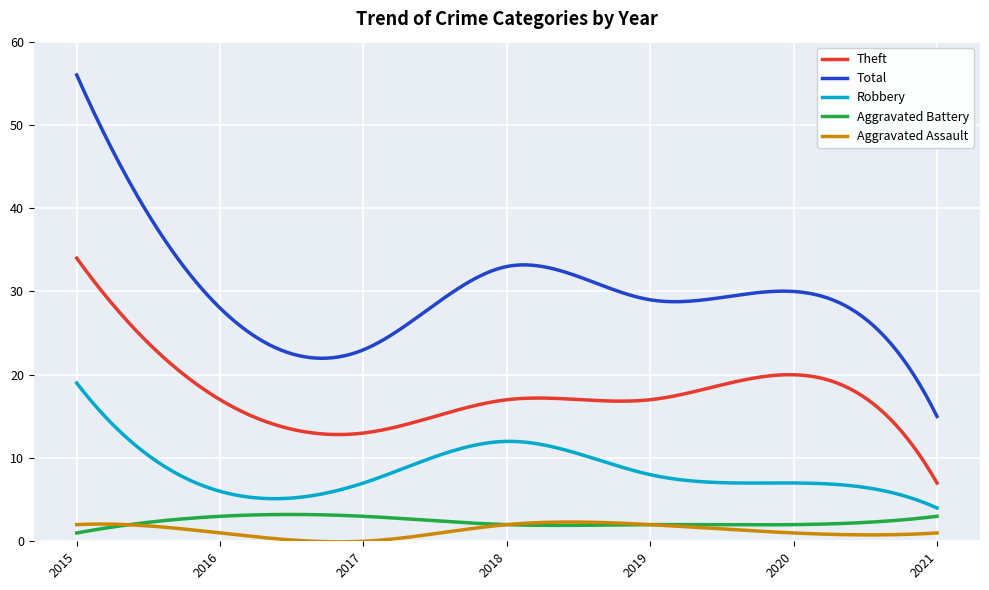

True or false: Aggravated Battery and Total cross at least once.

False